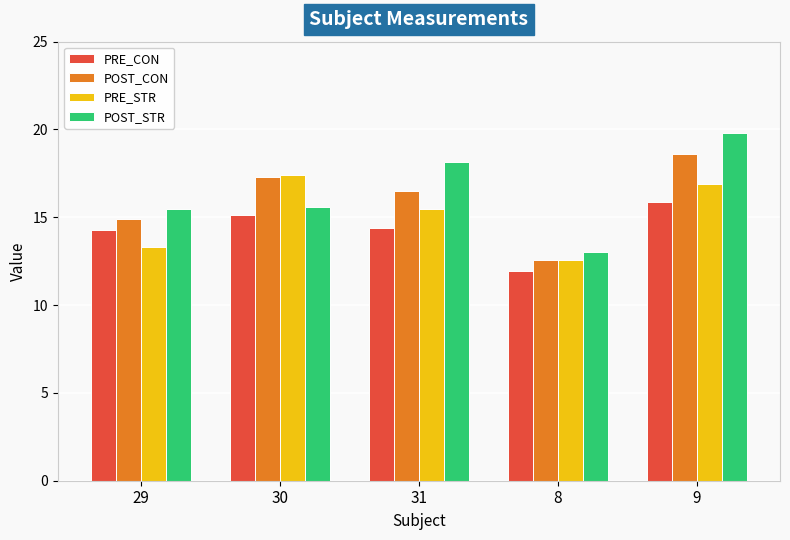

How many distinct data groups are displayed?

4